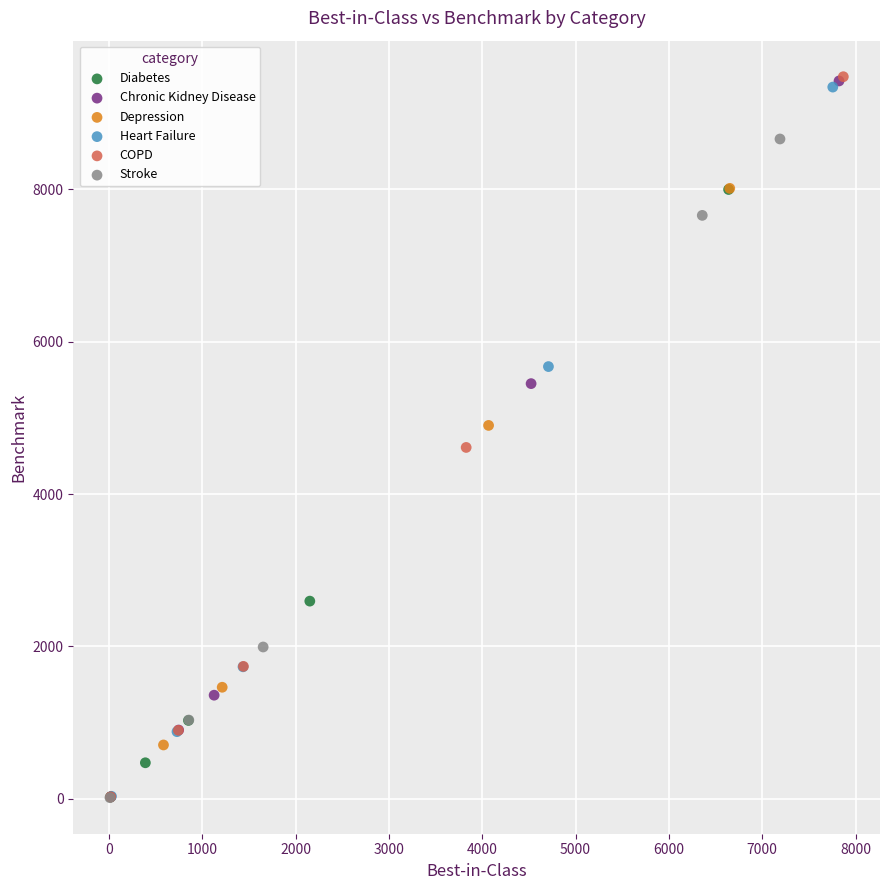

Which series has the widest spread of Y values?

COPD